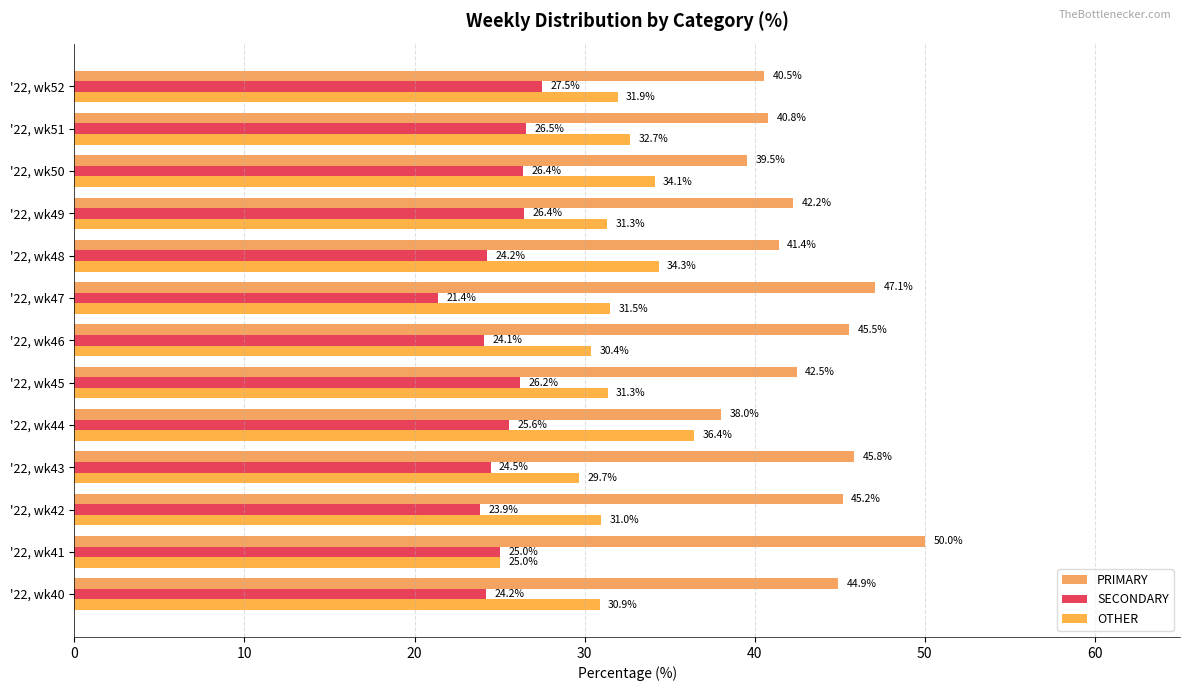

What are all the series names shown in the legend?

PRIMARY, SECONDARY, OTHER